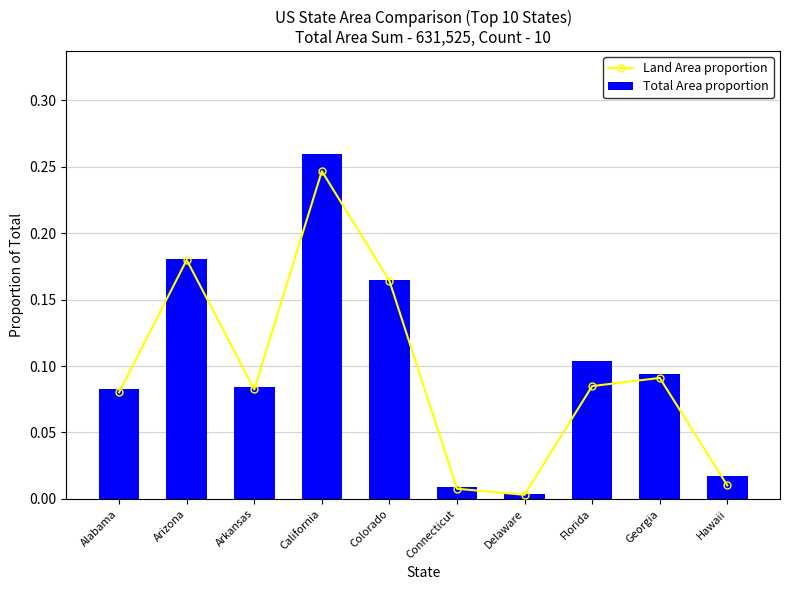

The Land Area proportion series shows 0.2 at Georgia. True or false?

False